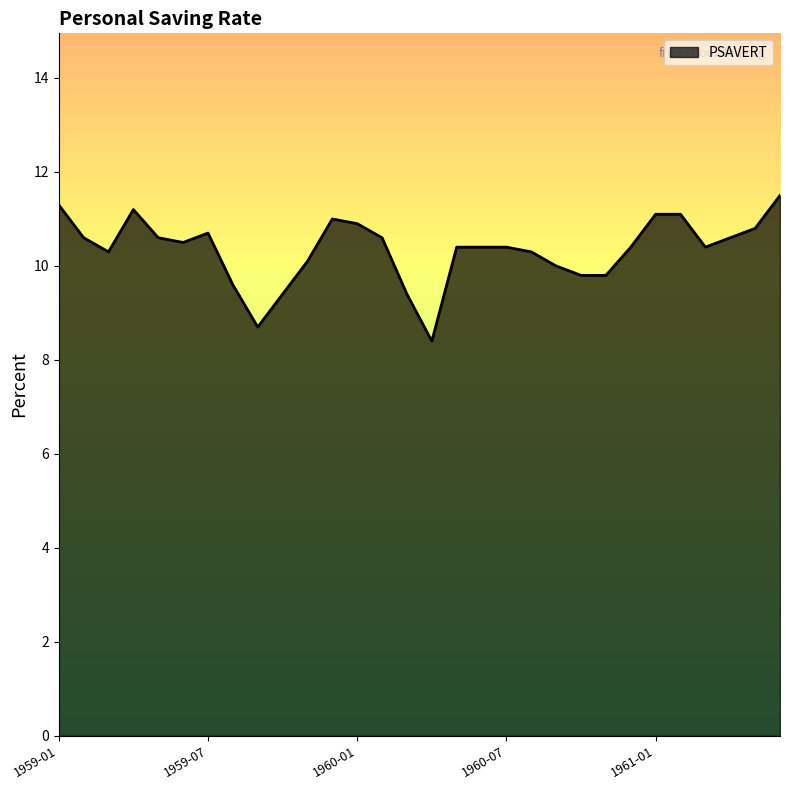

How many lines are shown in the chart?

1